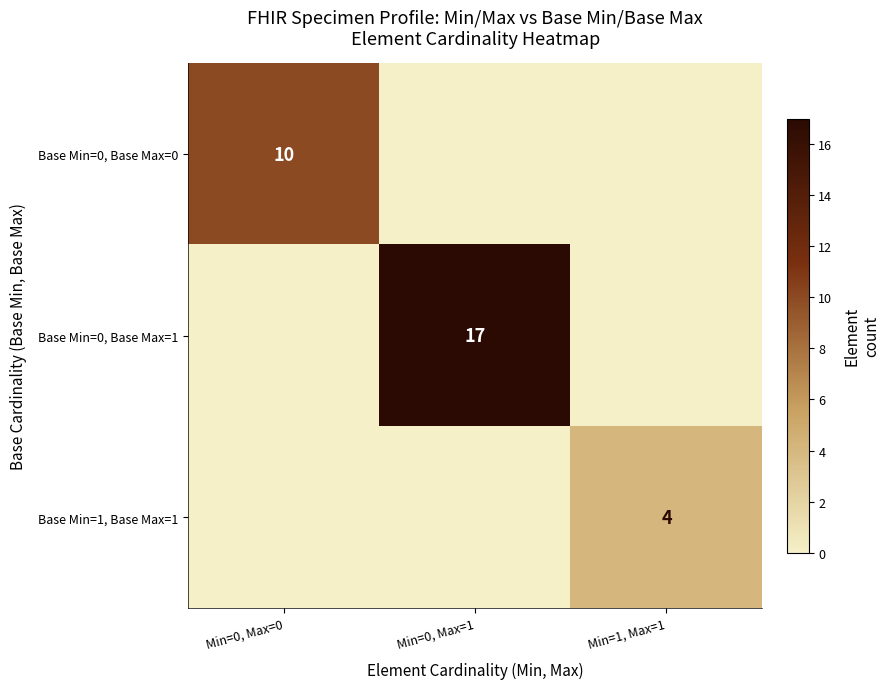

The Base Min=0, Base Max=0 series shows 7 at Min=0, Max=0. True or false?

False